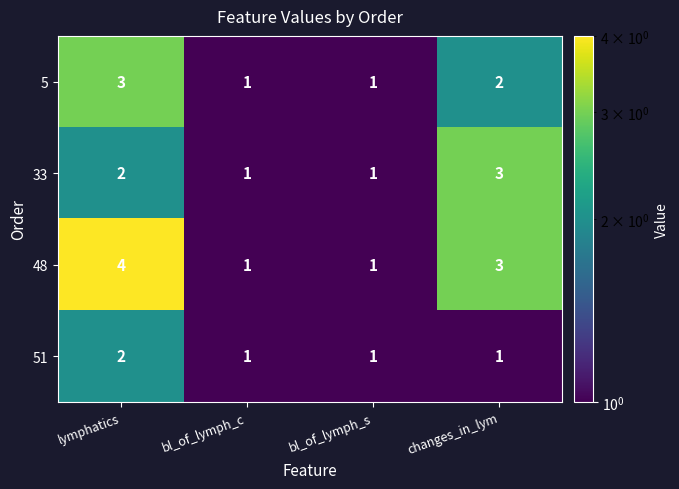

Which category has the highest value across all series?

lymphatics